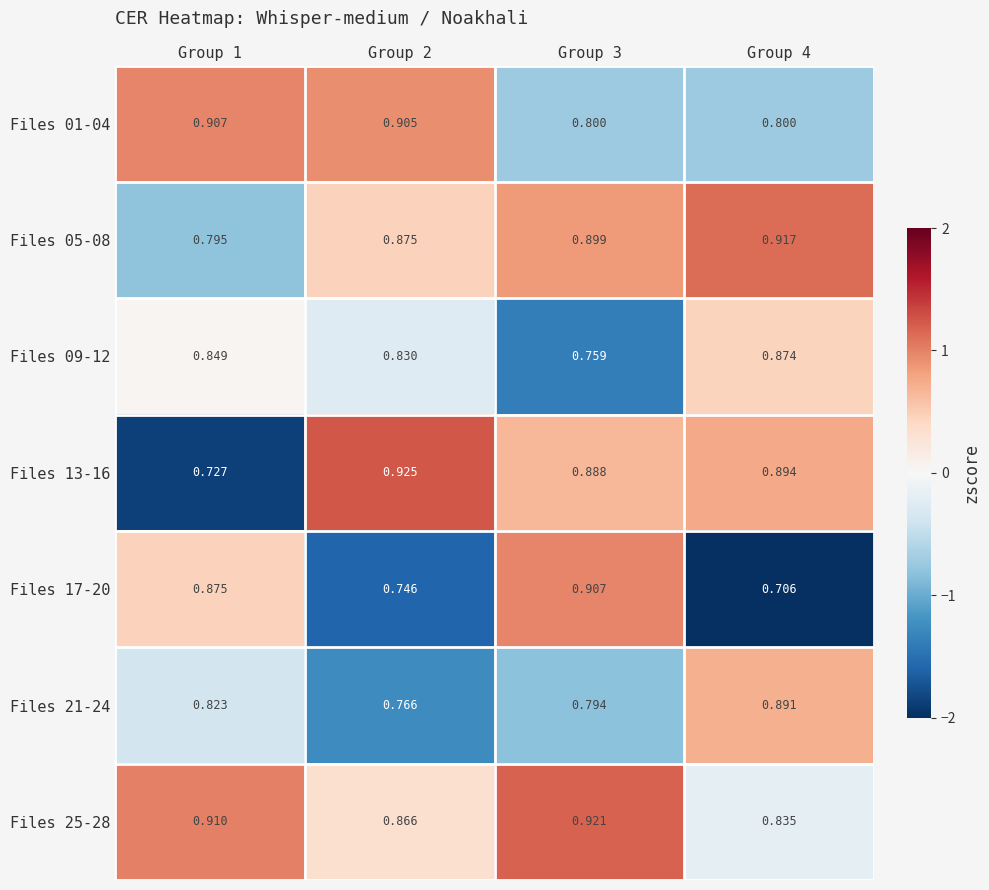

List the series in order of their peak value, lowest first.

Files 09-12, Files 21-24, Files 01-04, Files 17-20, Files 05-08, Files 25-28, Files 13-16